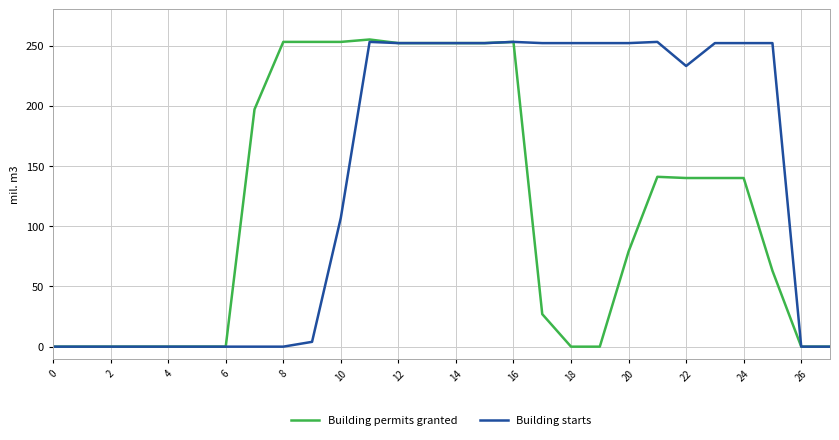

How many lines are shown in the chart?

2